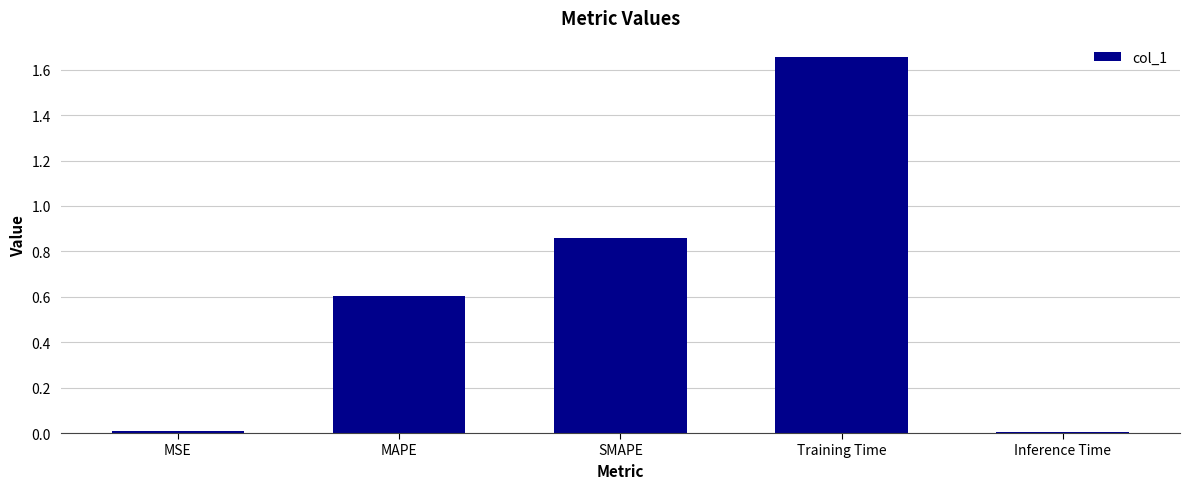

What is the sum of all values?

3.1